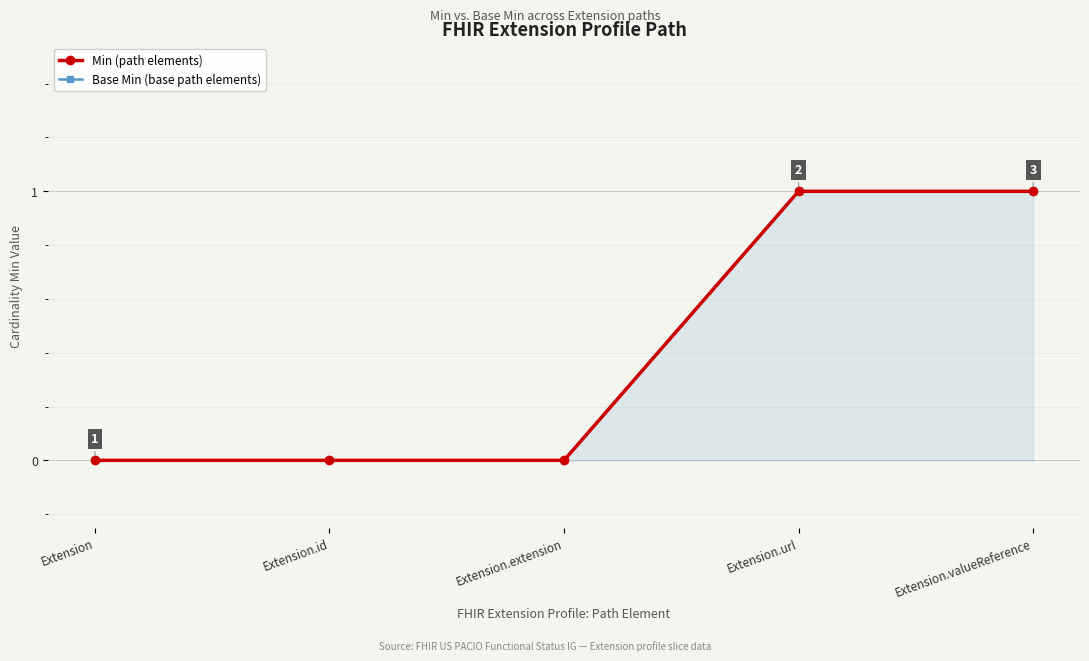

List the labels in order of Base Min (base path elements) value, largest first.

Extension.url, Extension.valueReference, Extension, Extension.id, Extension.extension